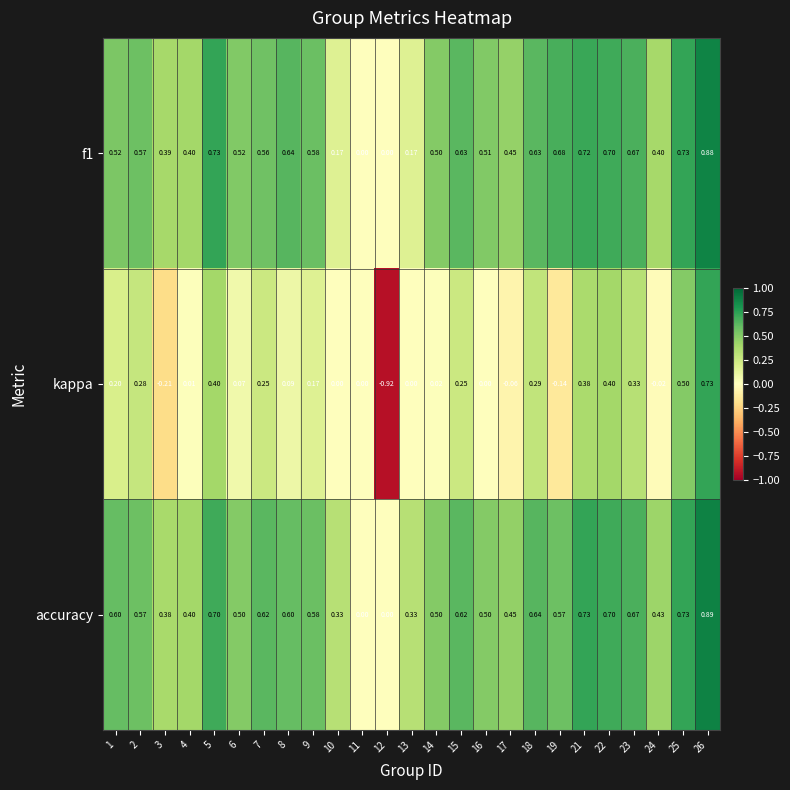

Is the value of f1 at 15 greater than the value of accuracy at 4?

Yes